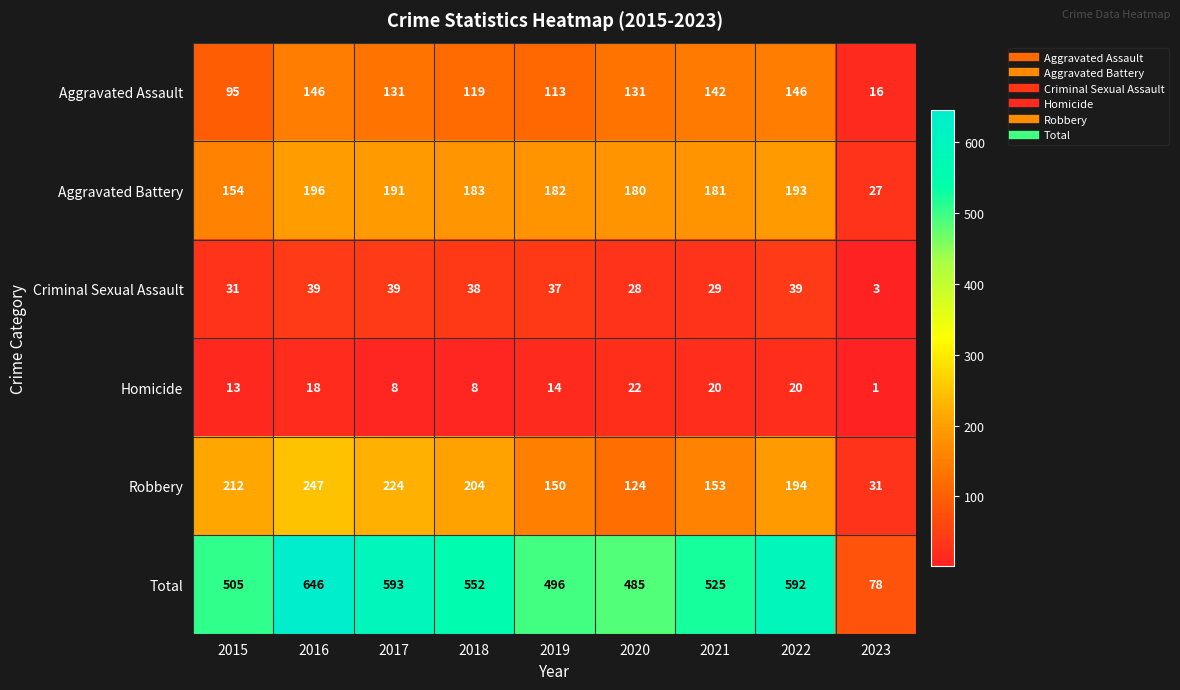

What is the maximum value shown in the chart?

646